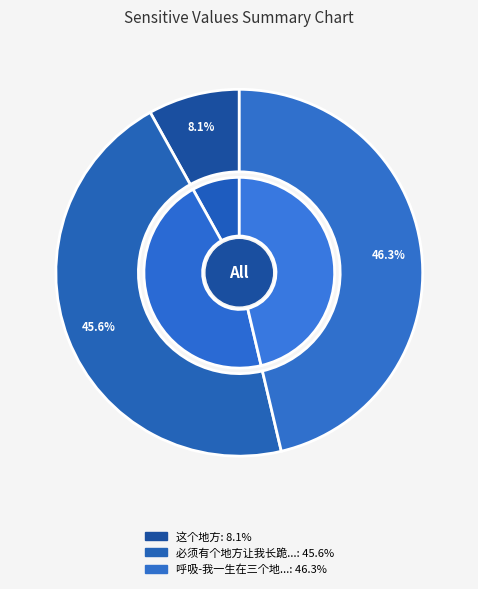

To the nearest percent, what is the combined percentage of 呼吸-我一生在三个地方 and 这个地方?

54%